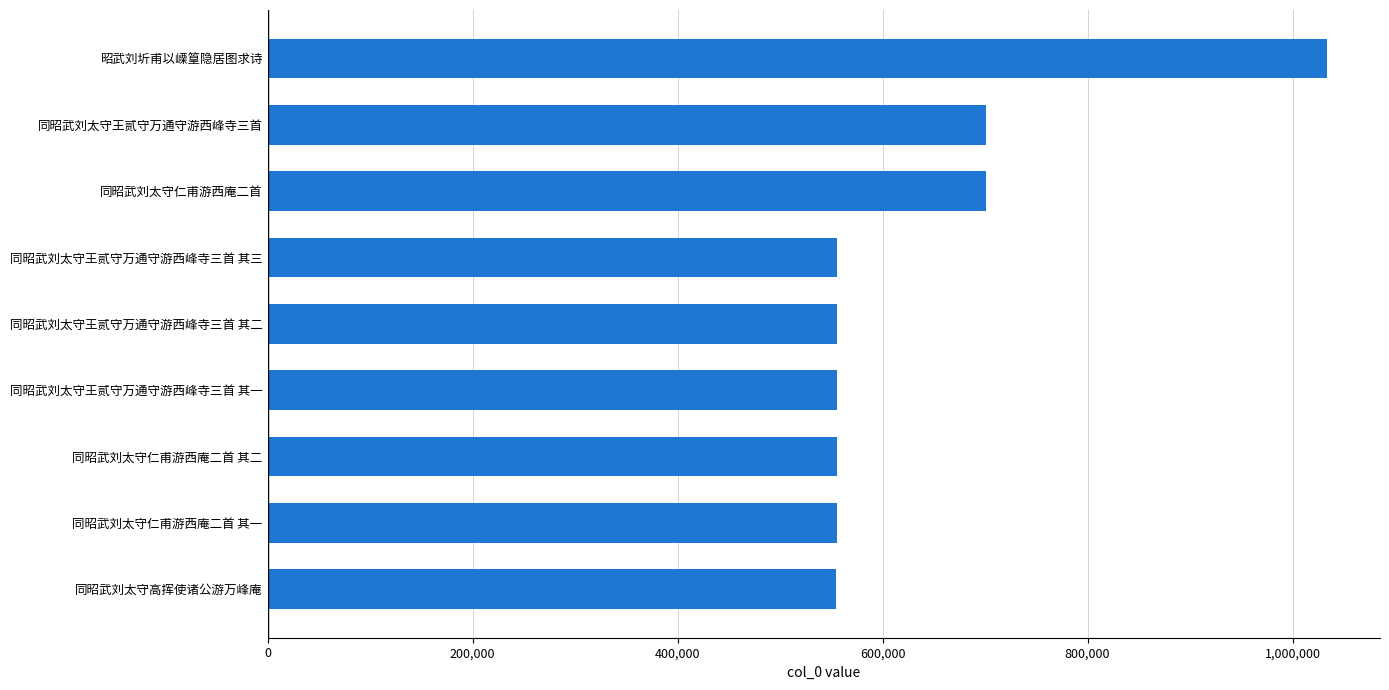

True or false: the data shows 357498 at 昭武刘圻甫以㟳篁隐居图求诗.

False